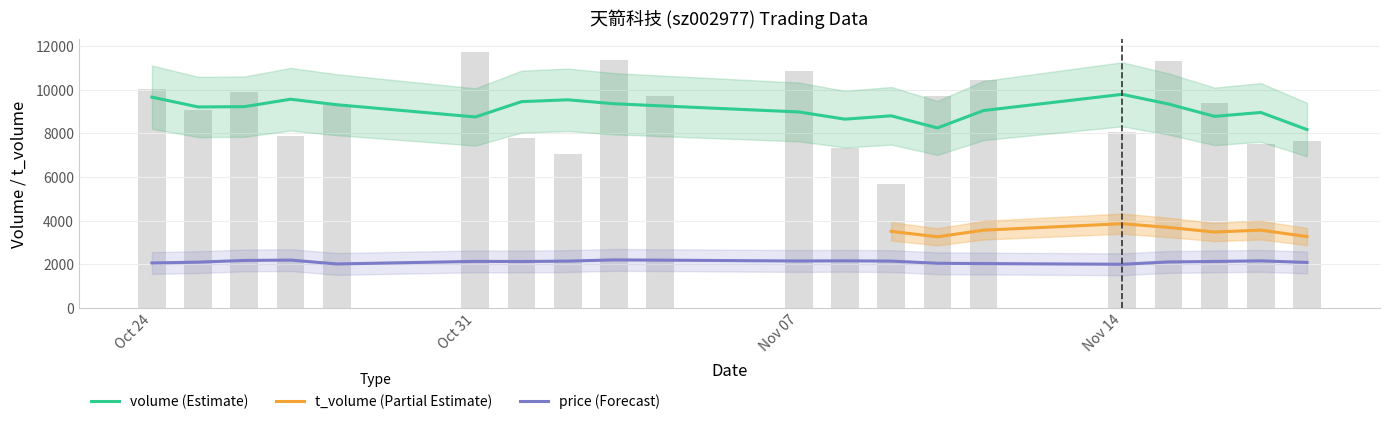

Where is price nearest to the value 2100?

2022-10-25